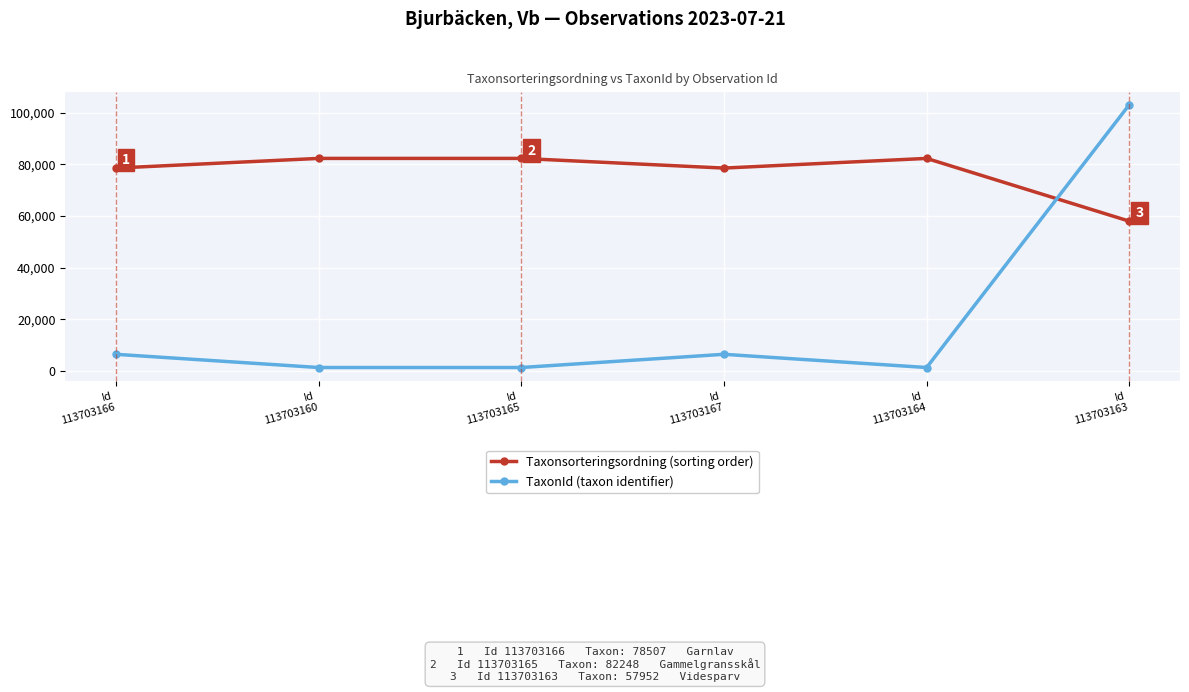

What is the maximum value shown in the chart?

103056